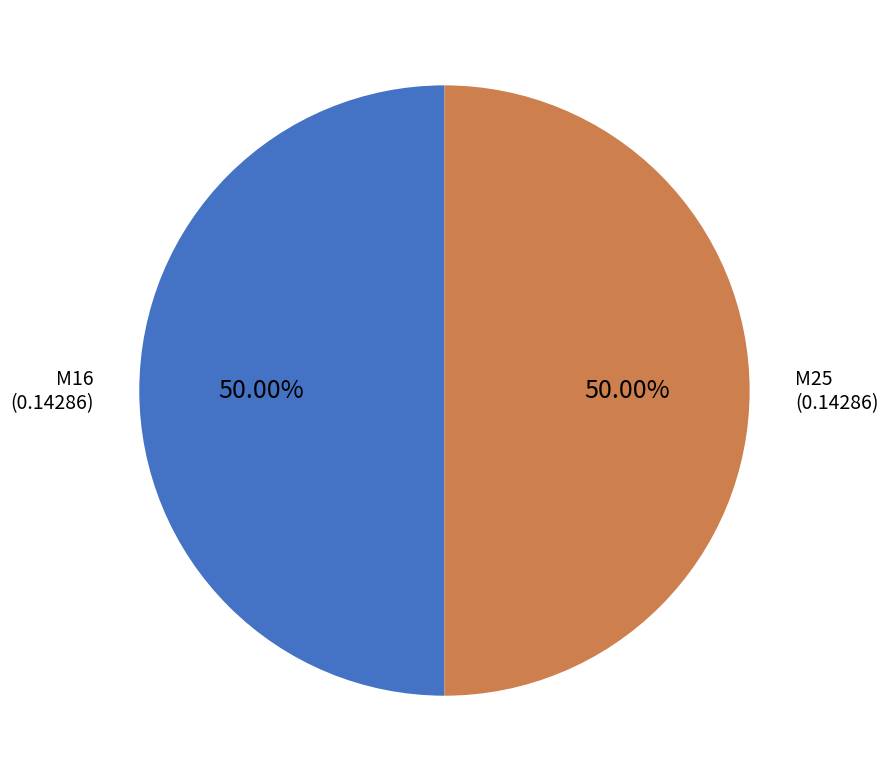

What is the ratio of the value at M25 to the value at M16?

1.0